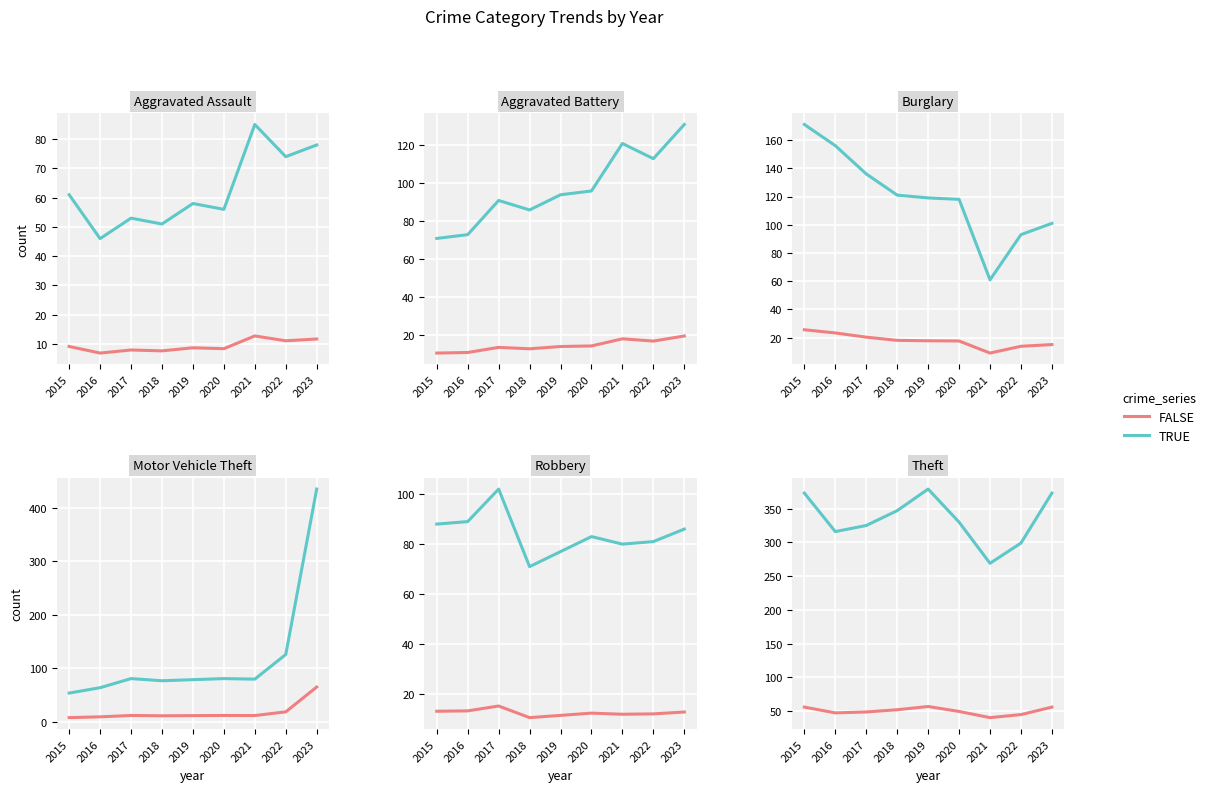

What is the difference between the second highest and minimum values in the Aggravated Battery series?

50.0